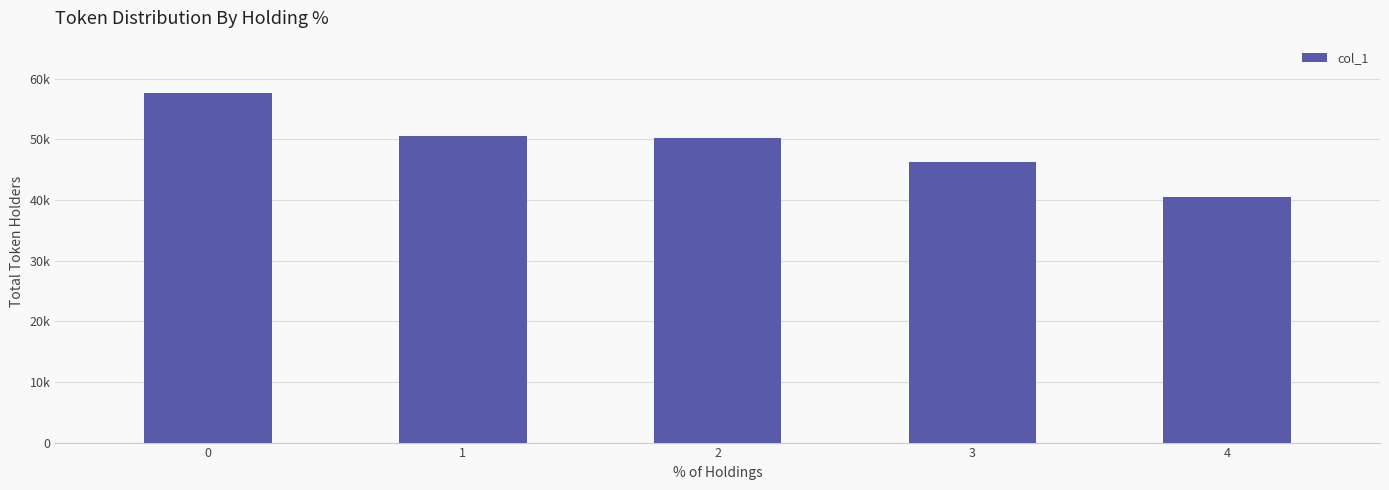

Does the chart contain any negative values?

No